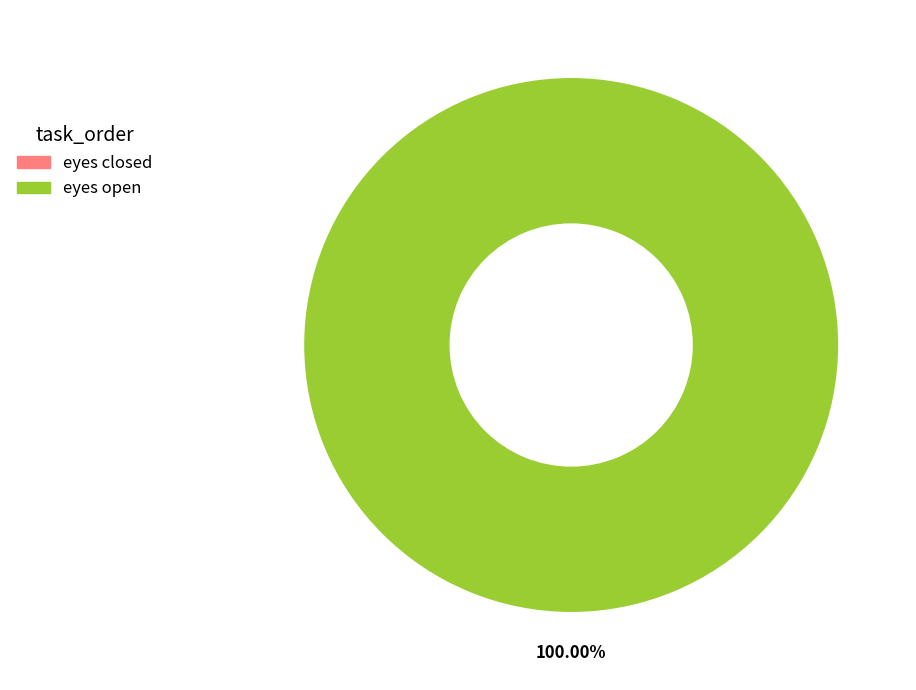

To the nearest percent, what is the average slice percentage?

50%